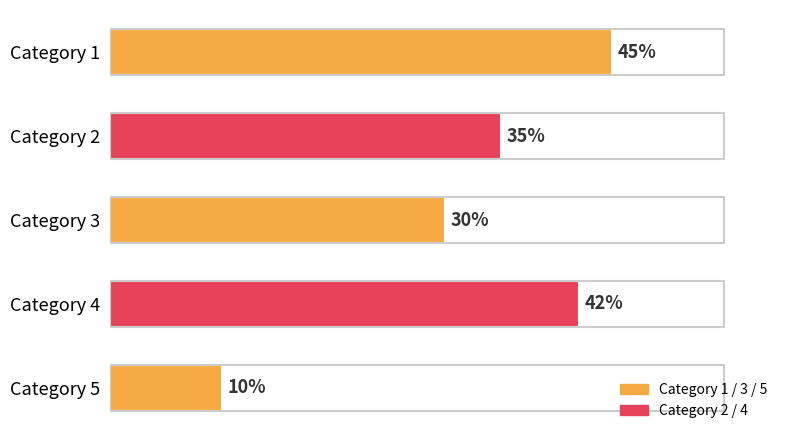

Are the bars horizontal?

Yes